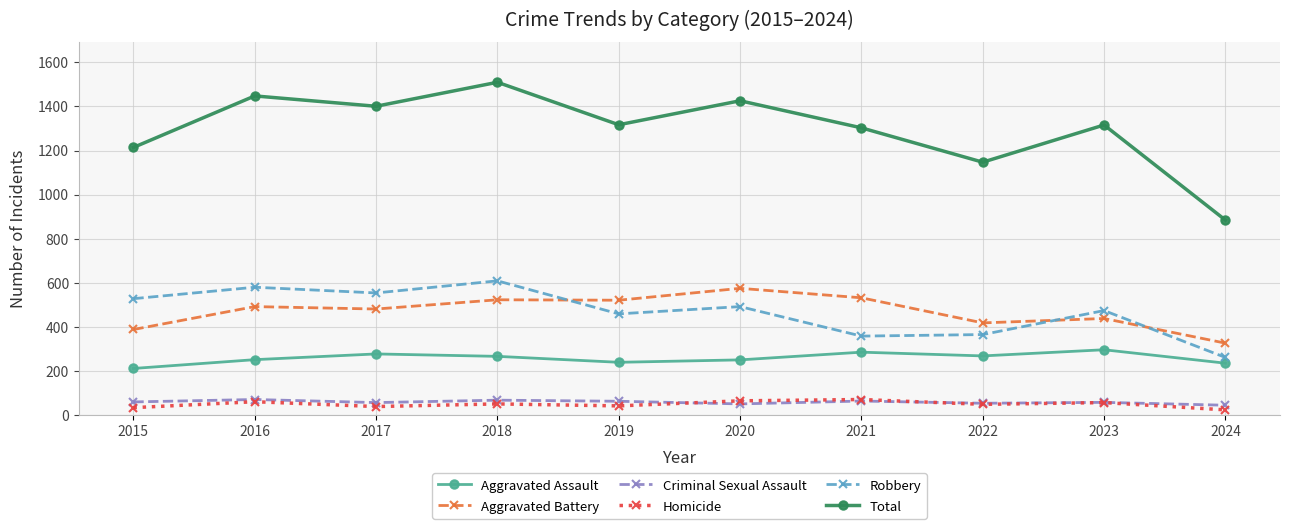

What are all the series names shown in the legend?

Aggravated Assault, Aggravated Battery, Criminal Sexual Assault, Homicide, Robbery, Total